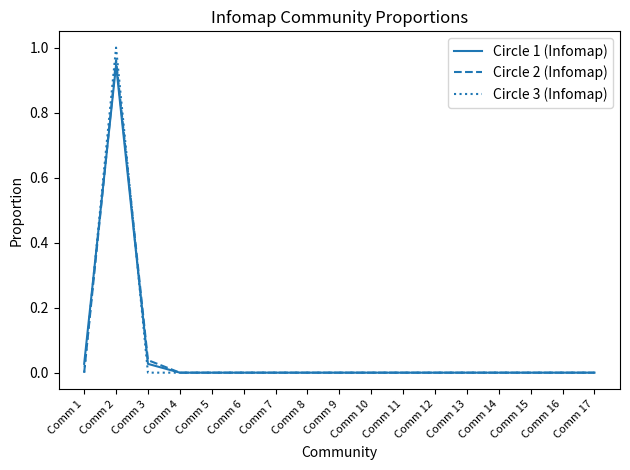

Which series has the widest spread of values?

Circle 3 (Infomap)